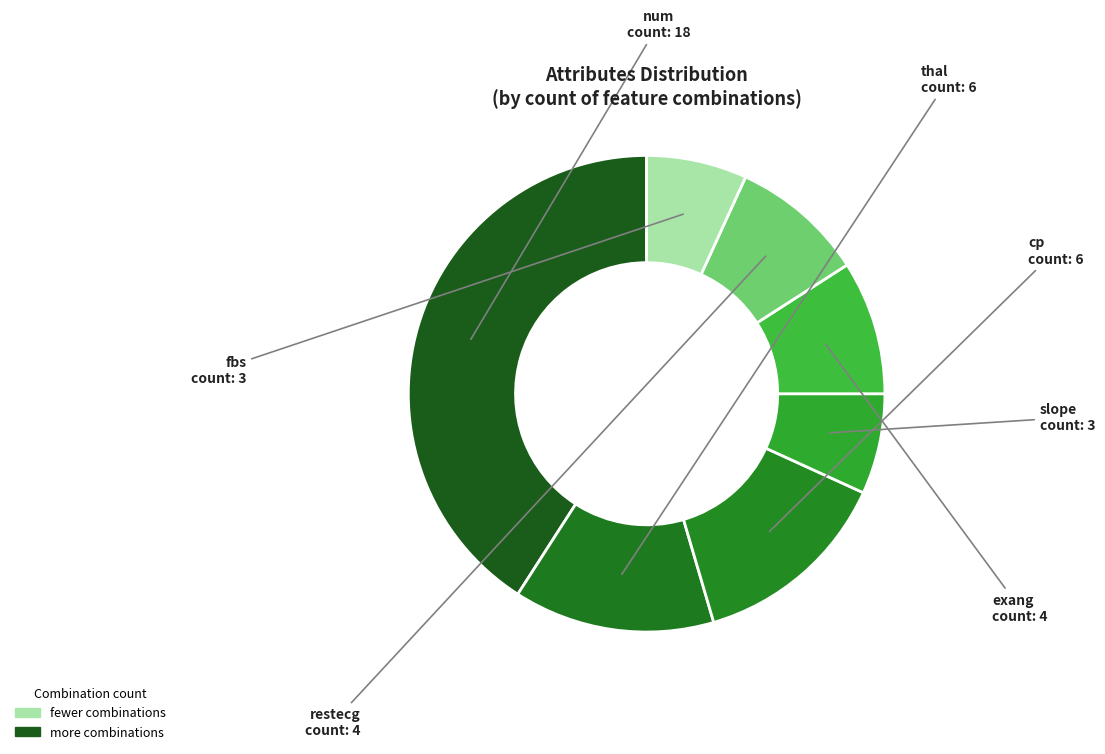

True or false: cp accounts for 24% of the total.

False